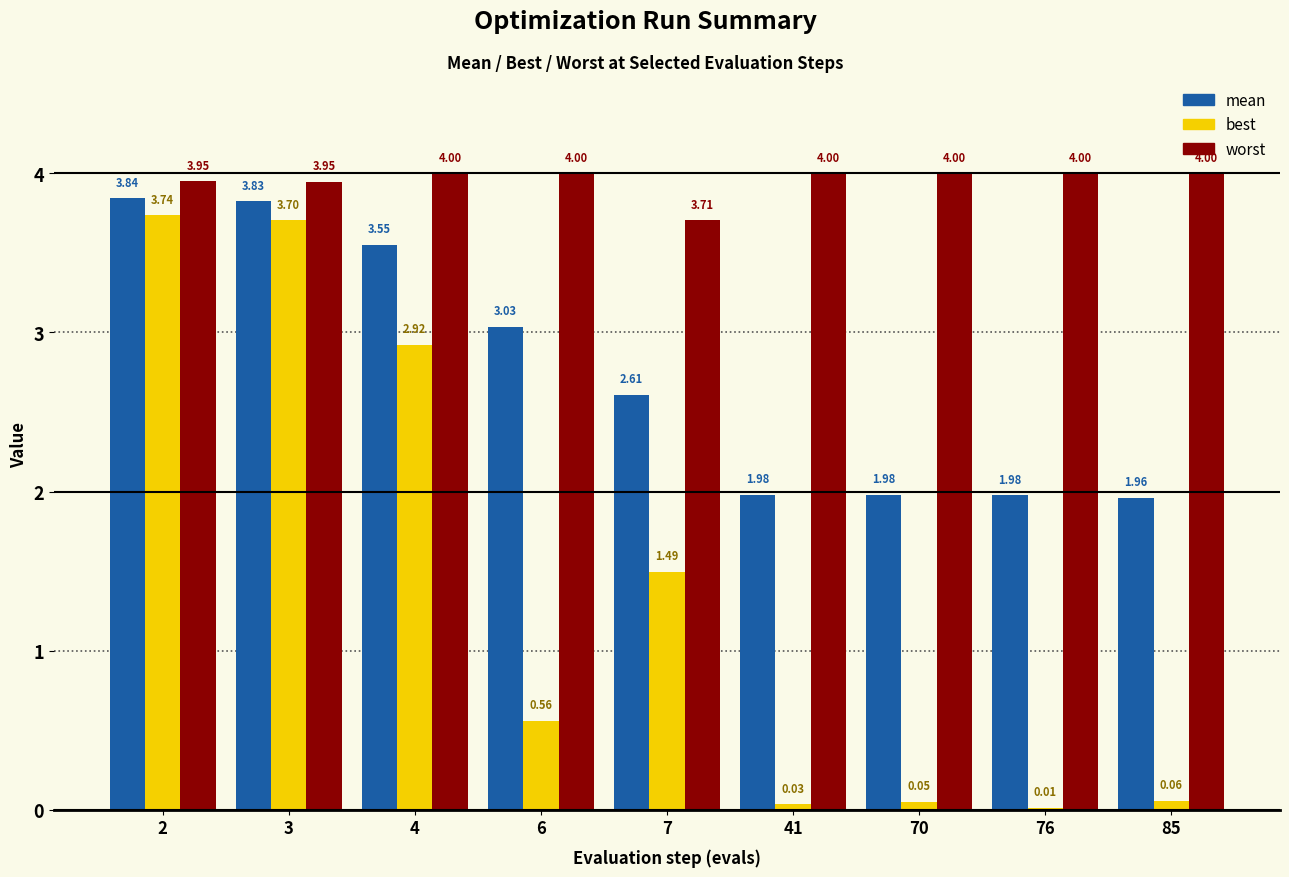

What is the sum of all worst values?

35.6